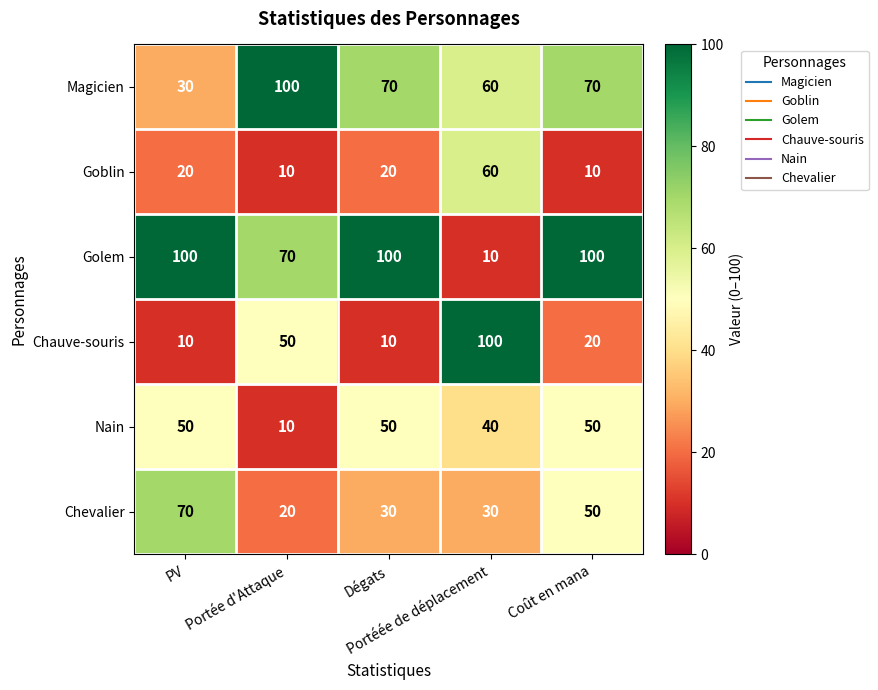

Count the number of categories in the chart.

5